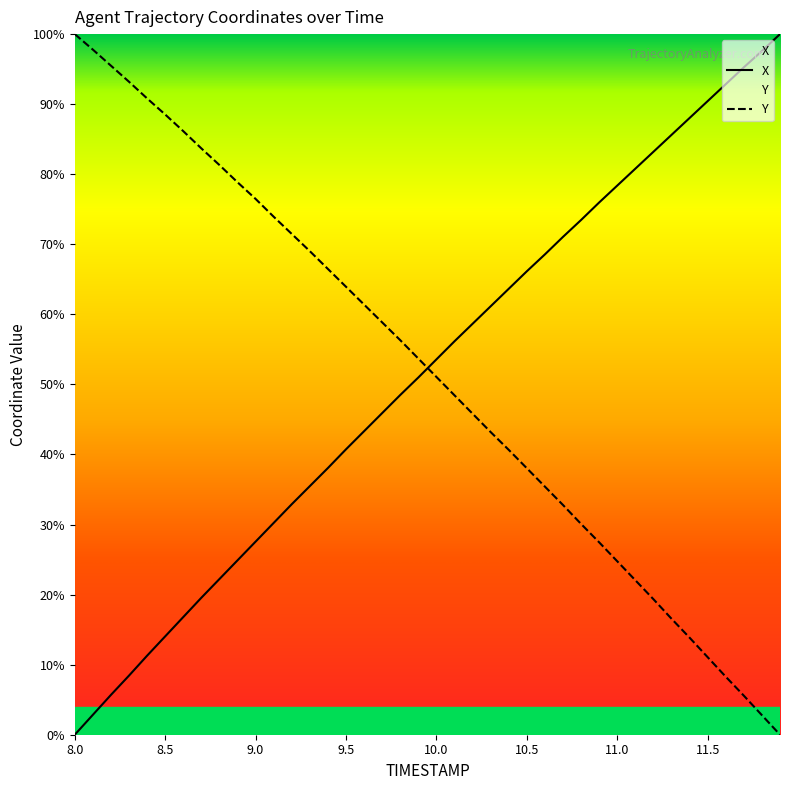

At which label does X first exceed 53?

10.0